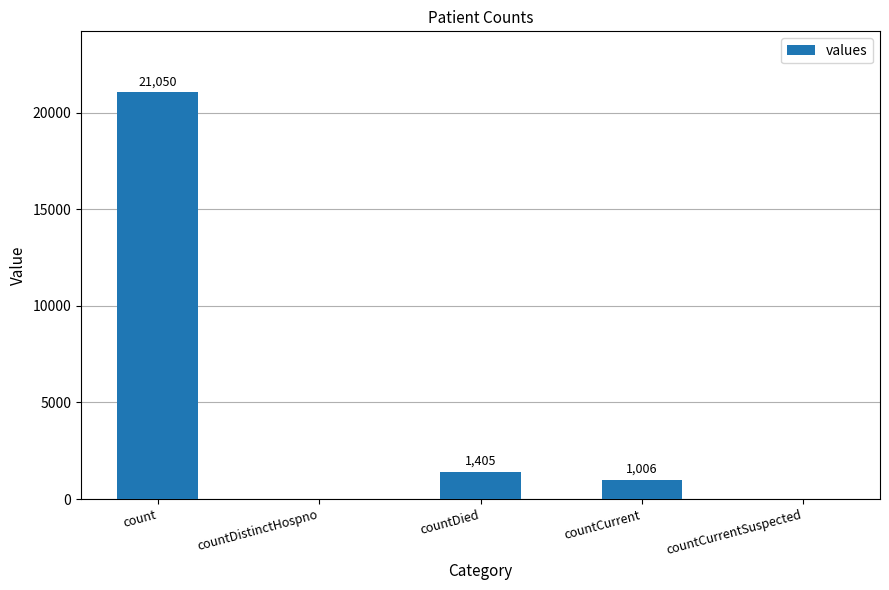

What is the sum of all values?

23461